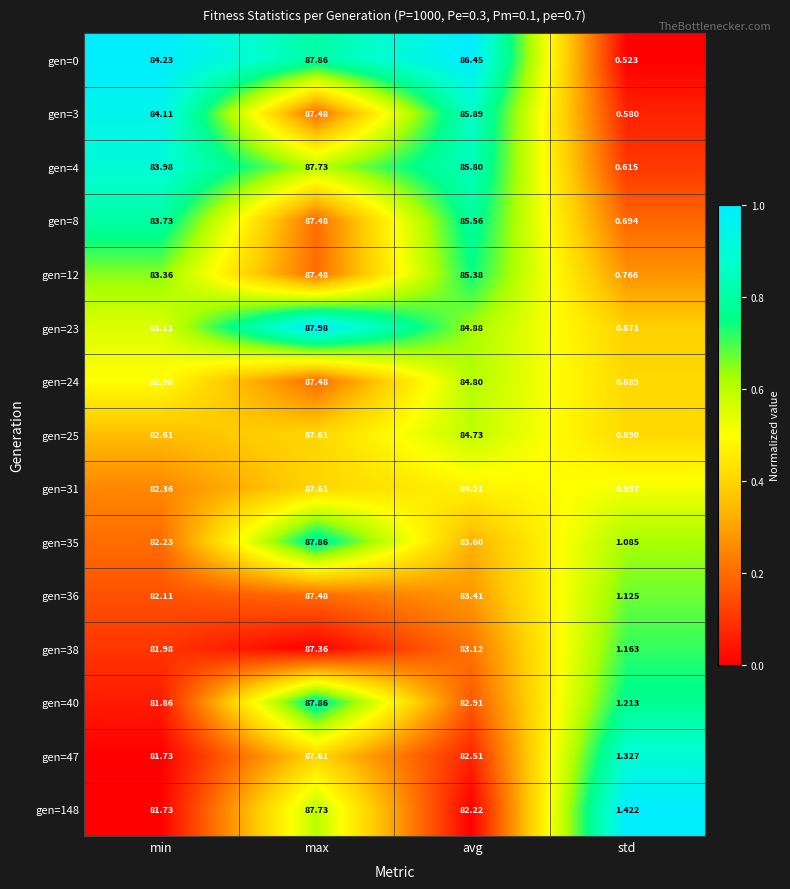

At which category does the chart reach its peak across all series?

max